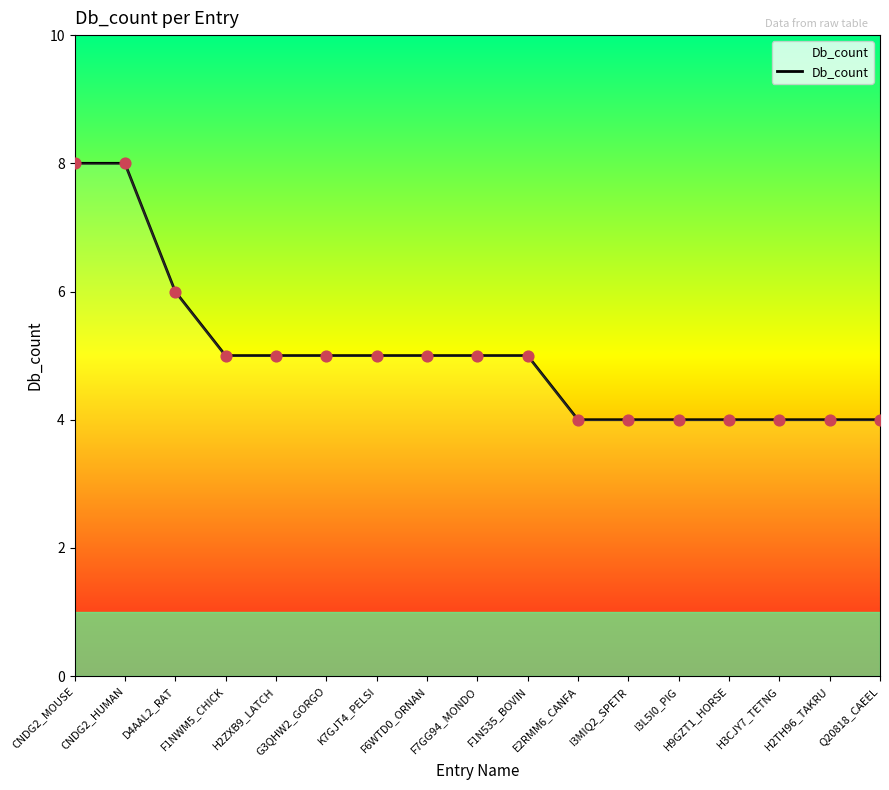

Approximately how many times larger is the value at Q20818_CAEEL compared to F1N535_BOVIN?

0.8